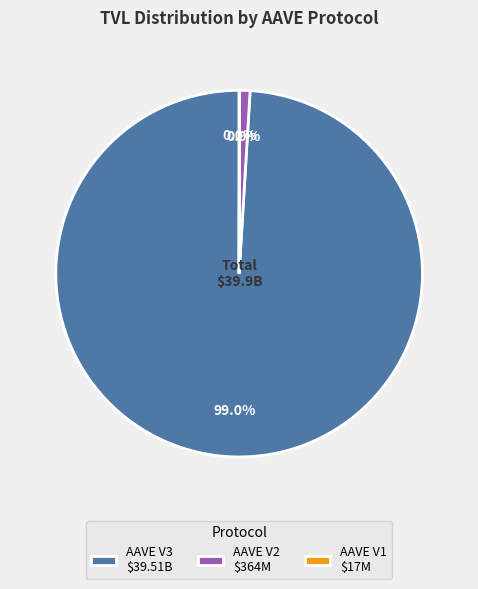

Does AAVE V3 $39.51B account for over 50% of the chart?

Yes